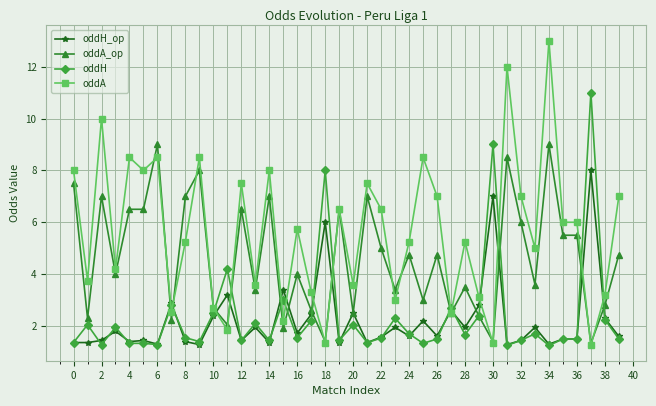

True or false: oddH has more than 2 interior local peaks.

True